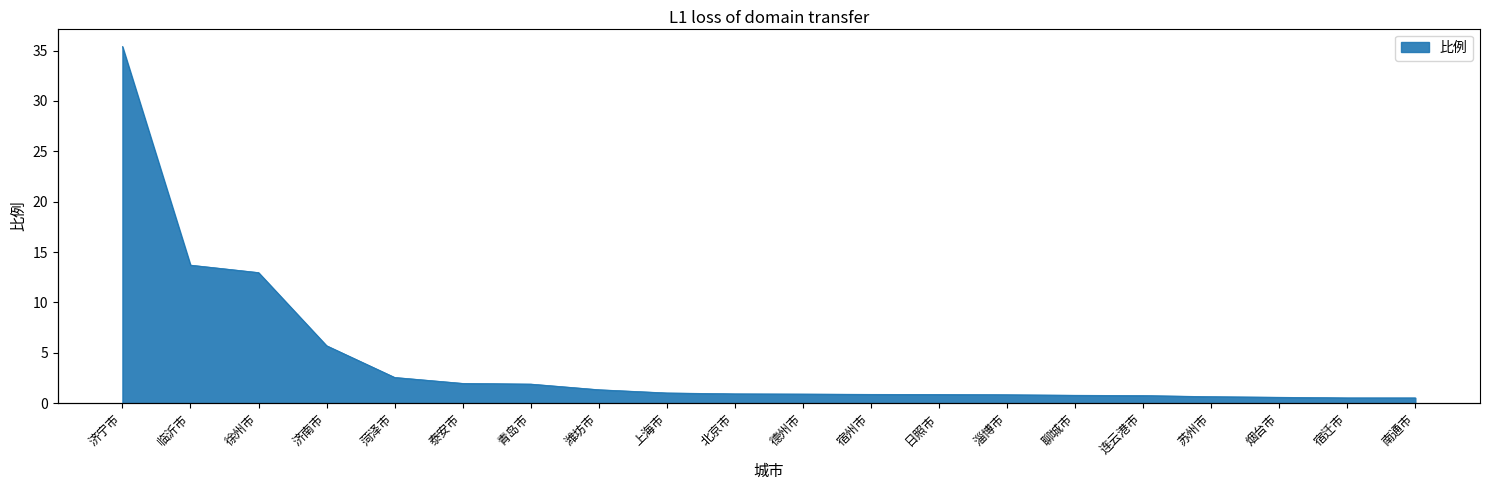

Reading left to right, what are all the values shown in this chart?

济宁市=35.4	临沂市=13.7	徐州市=13.0	济南市=5.7	菏泽市=2.6	泰安市=2.0	青岛市=1.9	潍坊市=1.3	上海市=1.0	北京市=0.9	德州市=0.9	宿州市=0.9	日照市=0.9	淄博市=0.8	聊城市=0.8	连云港市=0.8	苏州市=0.7	烟台市=0.6	宿迁市=0.5	南通市=0.5